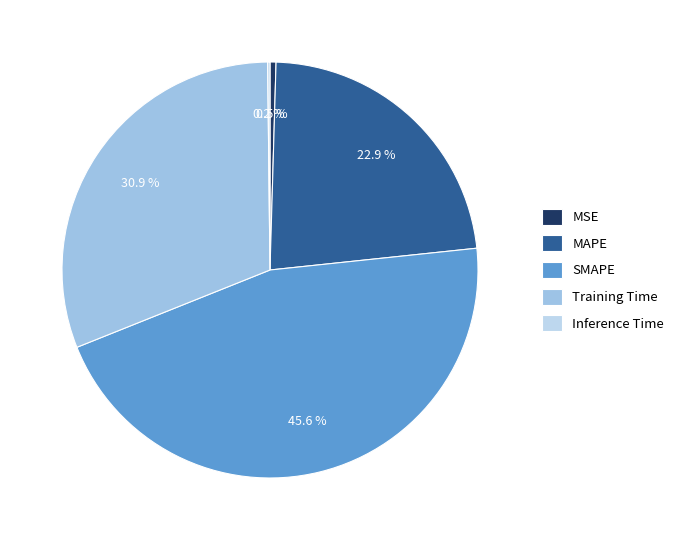

Which slice is the largest?

SMAPE